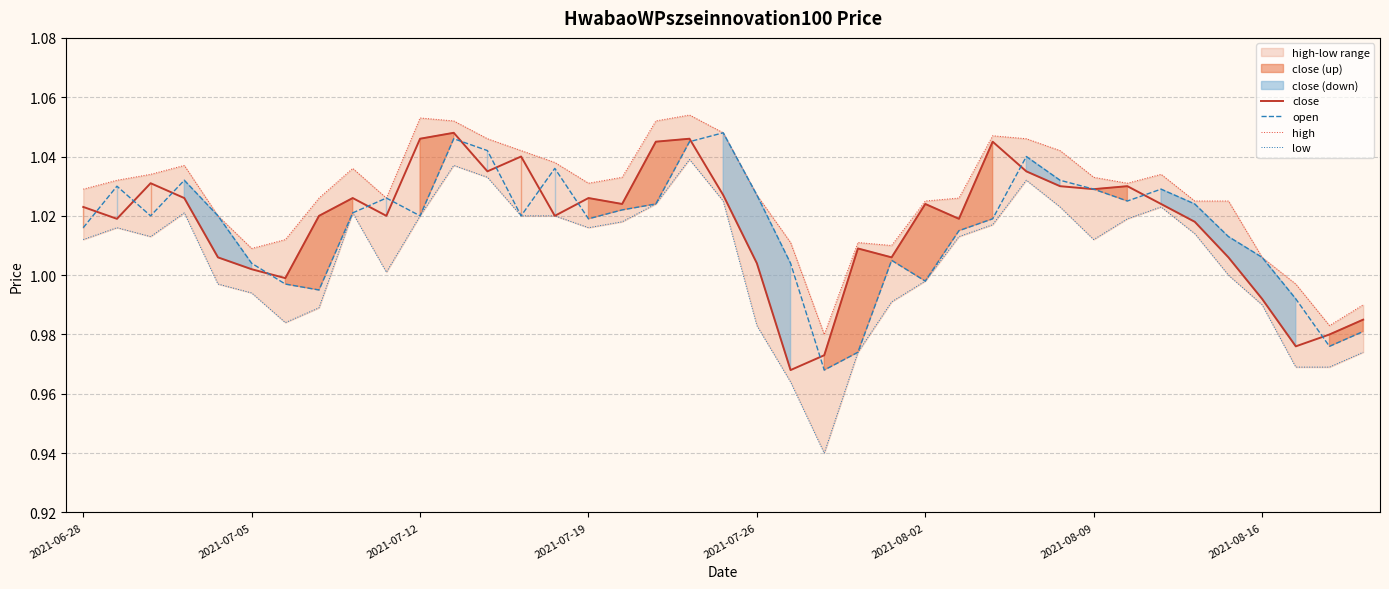

At which category is the sum across all series the highest?

18